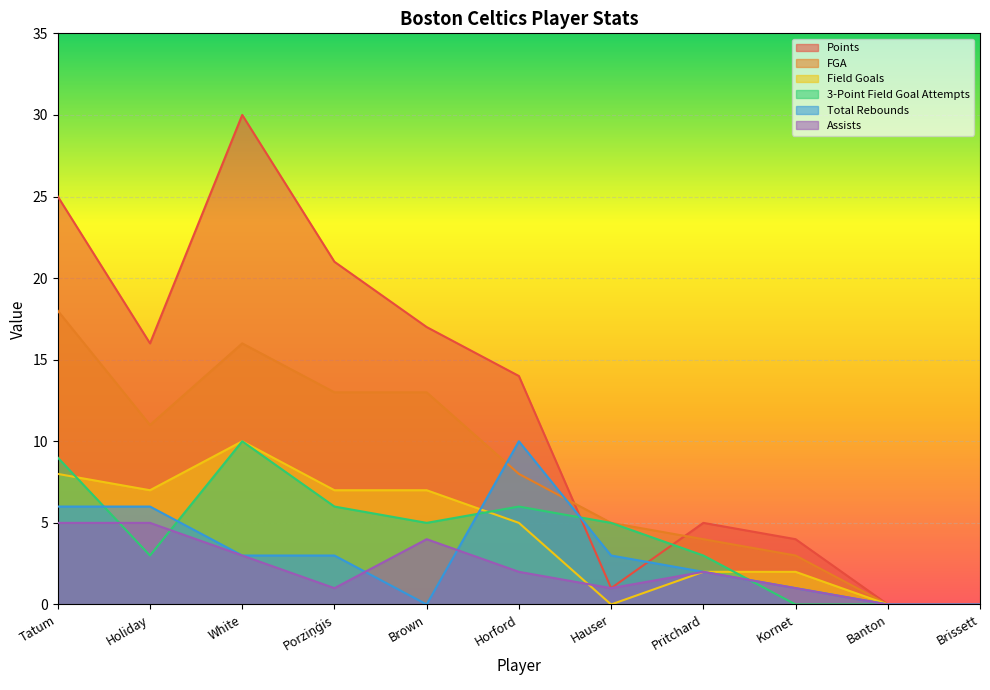

What is the value of the FGA point at the 8th from the left?

4